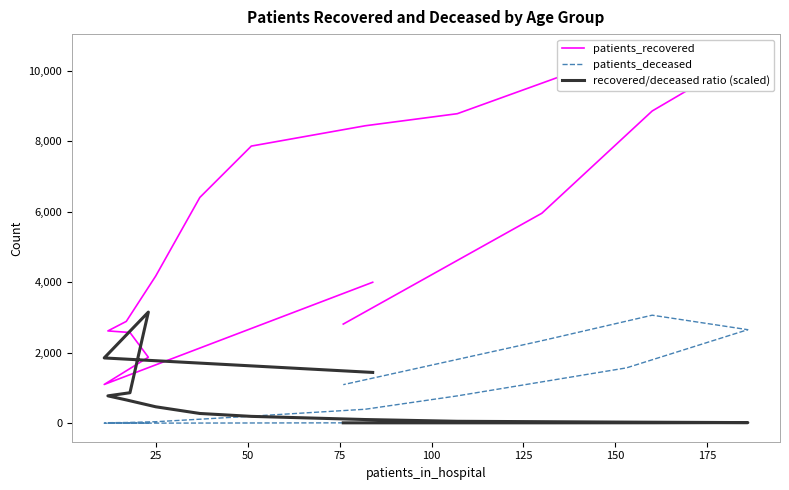

What is the maximum value for patients_deceased?

3068.0